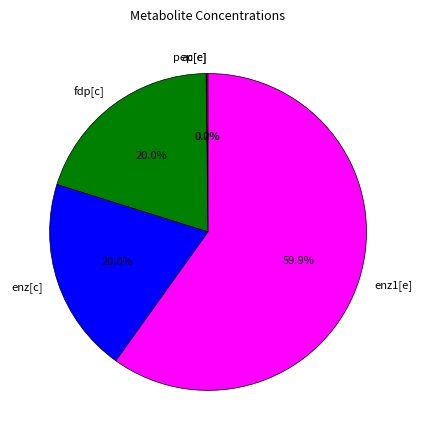

Is the sum of enz[c] and enz1[e] greater than half?

Yes